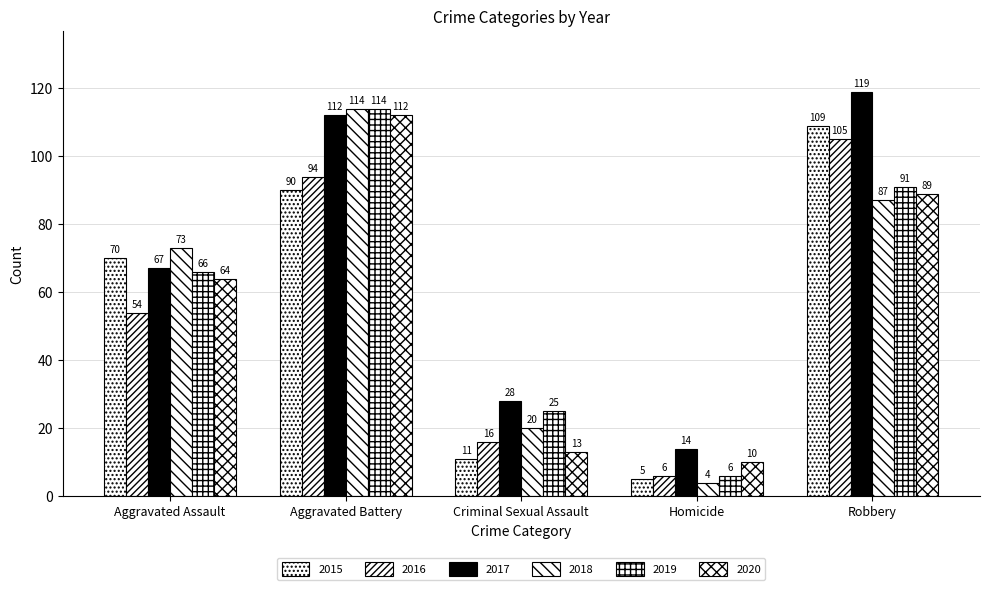

Count the number of categories in the chart.

5